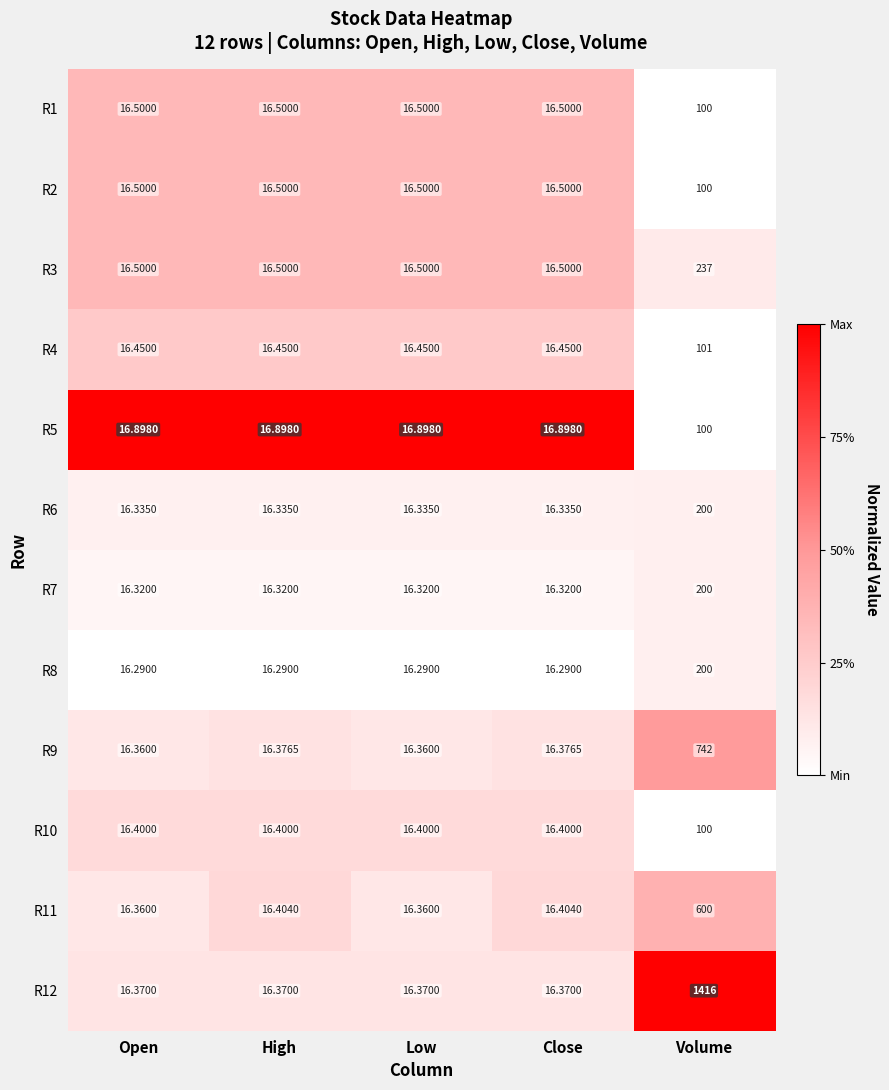

How many categories are shown in the chart?

5